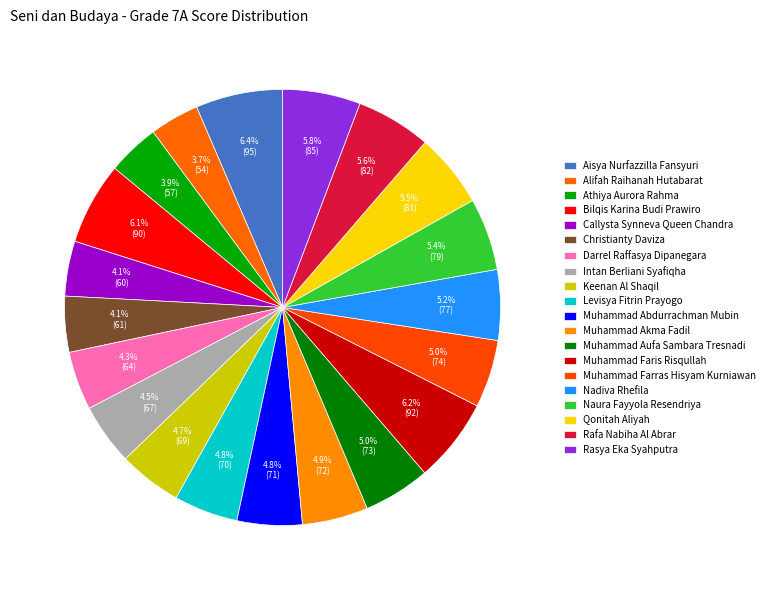

How many segments does this pie chart have?

20